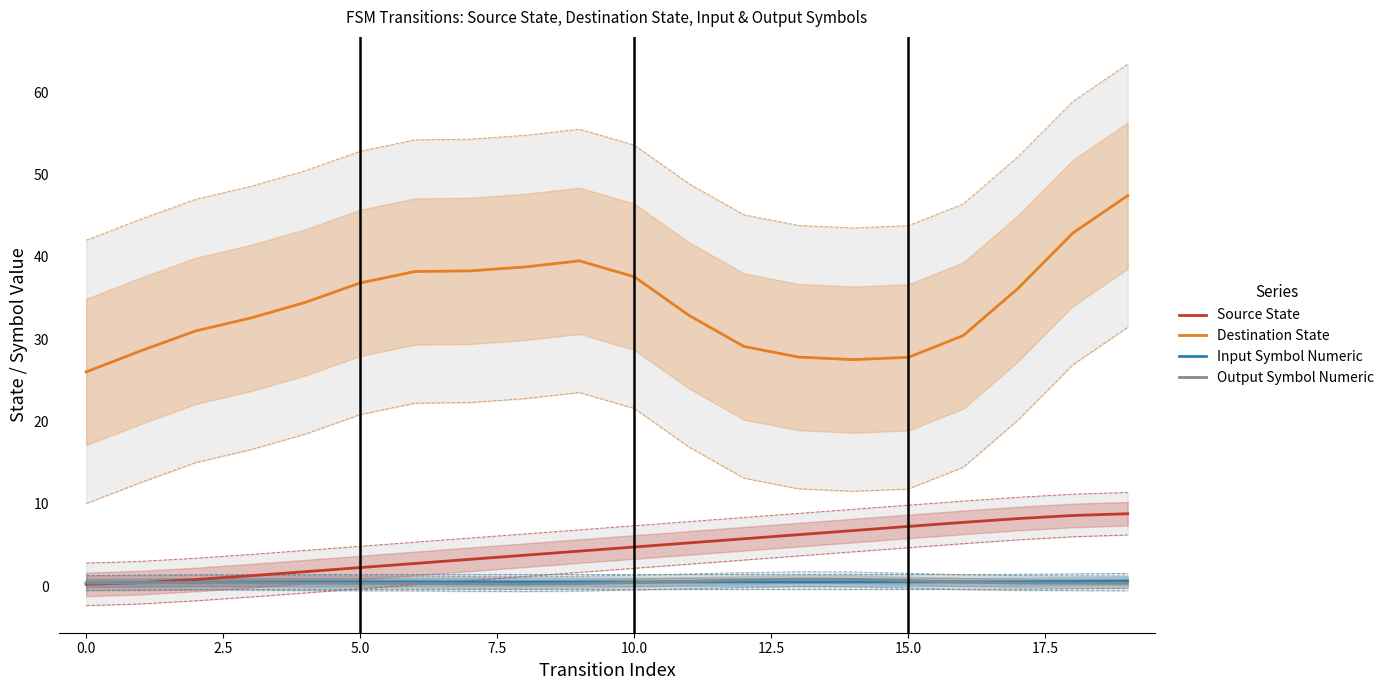

Which series has the largest total across all categories?

Destination State